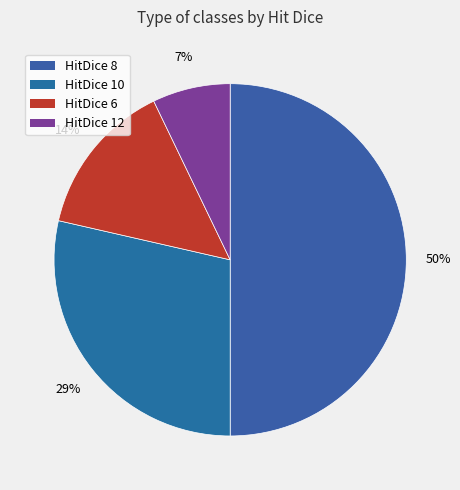

How many slices are in this pie chart?

4